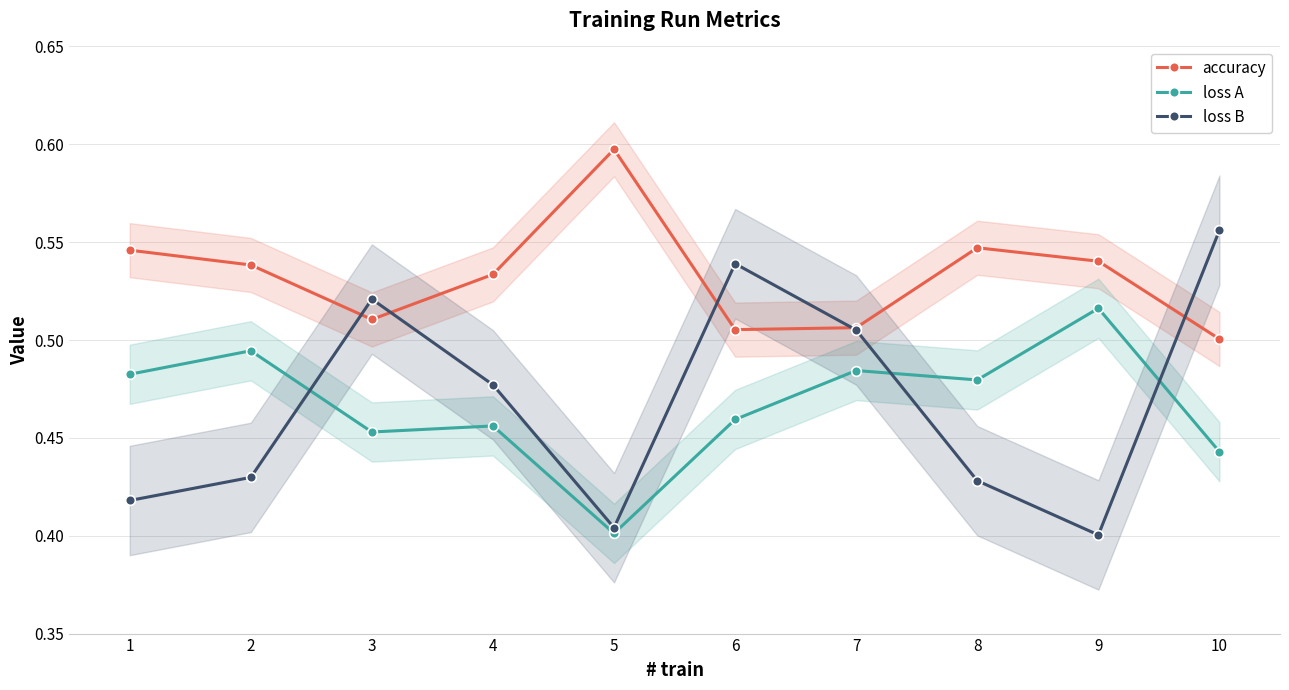

List the labels in order of accuracy value, smallest first.

10, 6, 7, 3, 4, 2, 9, 1, 8, 5